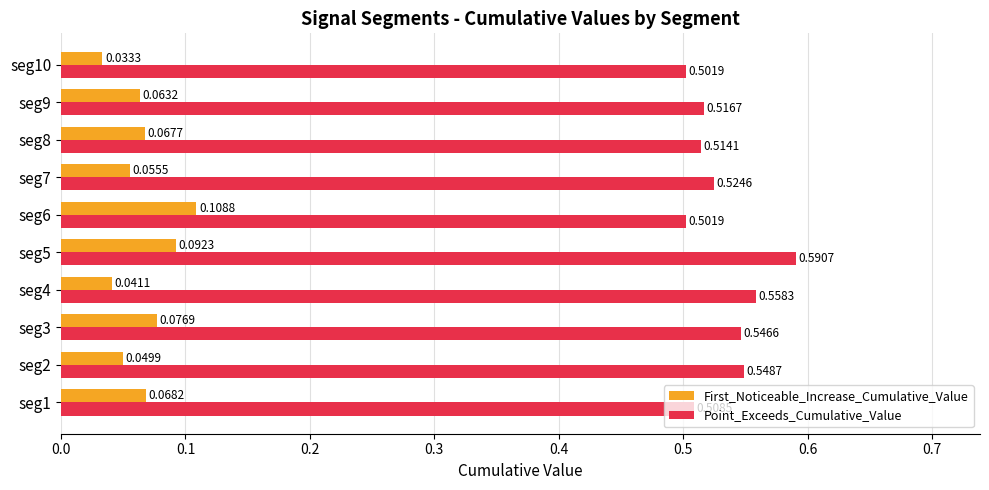

Rank the series by their maximum value, from lowest to highest.

First_Noticeable_Increase_Cumulative_Value, Point_Exceeds_Cumulative_Value